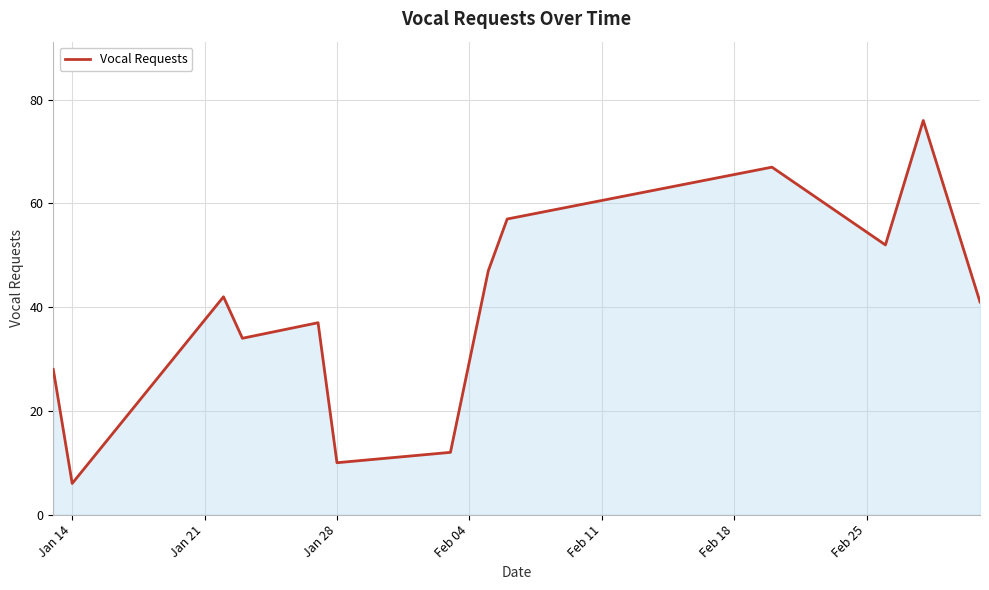

What is the sum of all values?

509